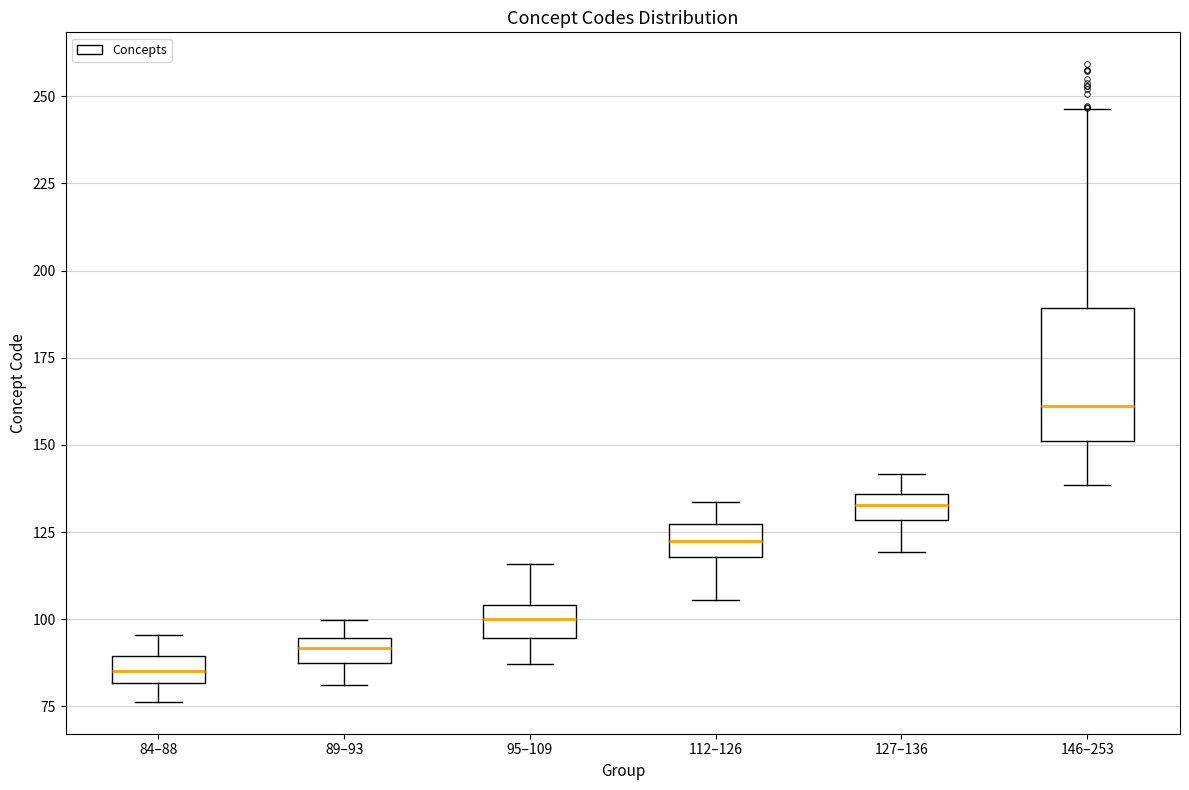

Where does the upper whisker of the box for 127–136 end on the y-axis? The values are not printed on the chart, so give them approximately, as read against the axis.

140